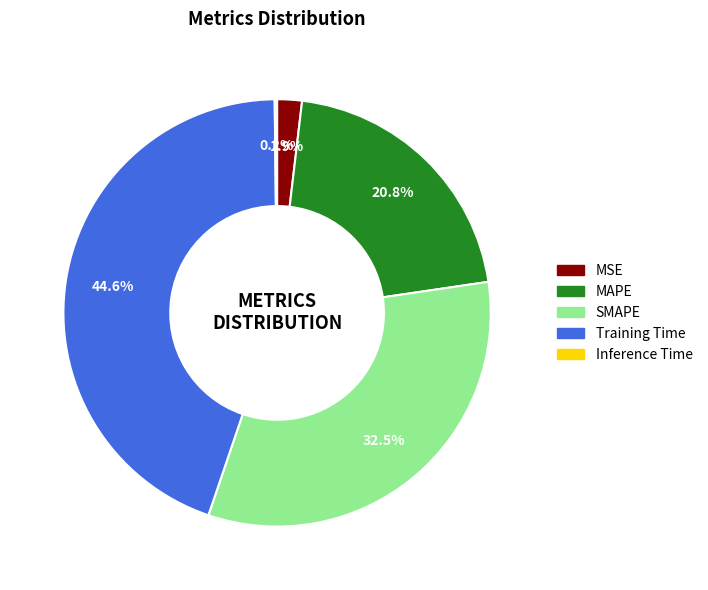

Does any single category account for the majority?

No